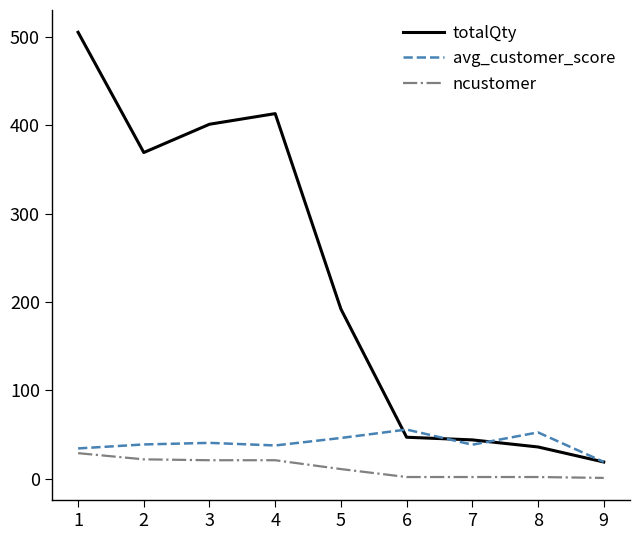

At how many categories does at least one series exceed 157?

5